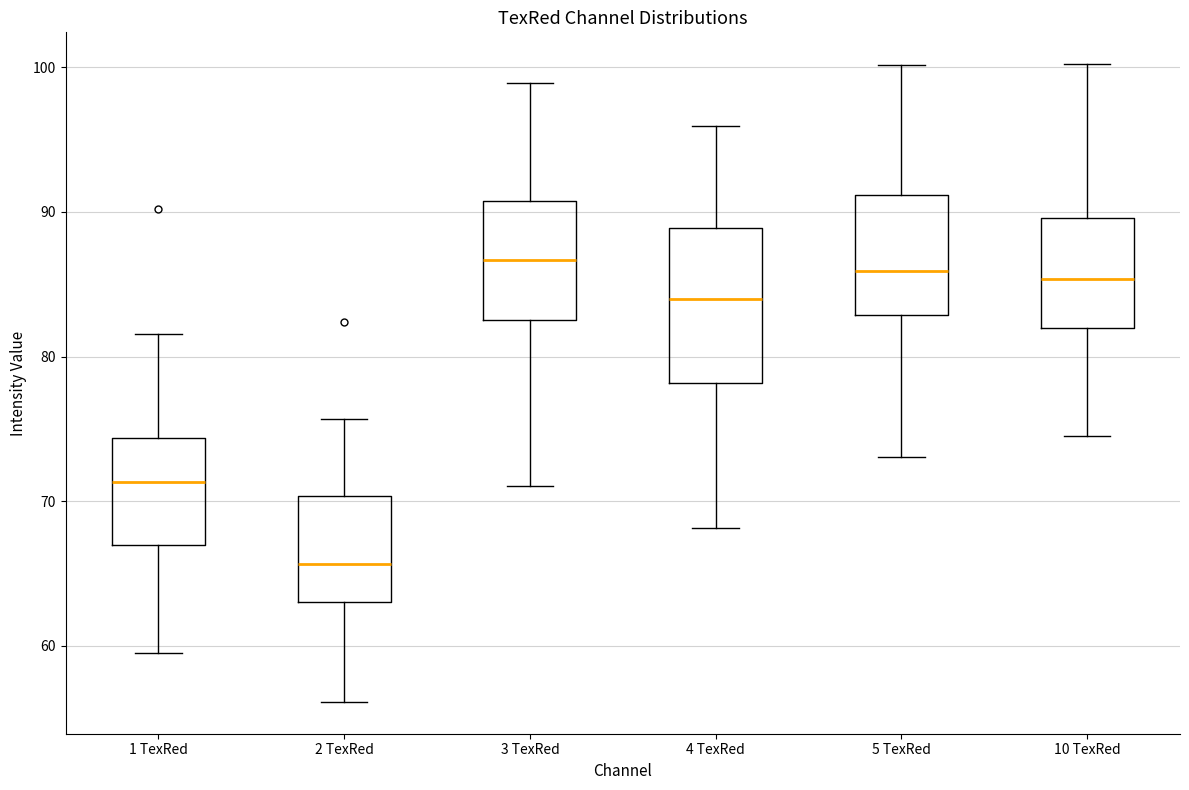

Where is the upper edge of the box for 4 TexRed on the y-axis? The values are not printed on the chart, so give them approximately, as read against the axis.

89